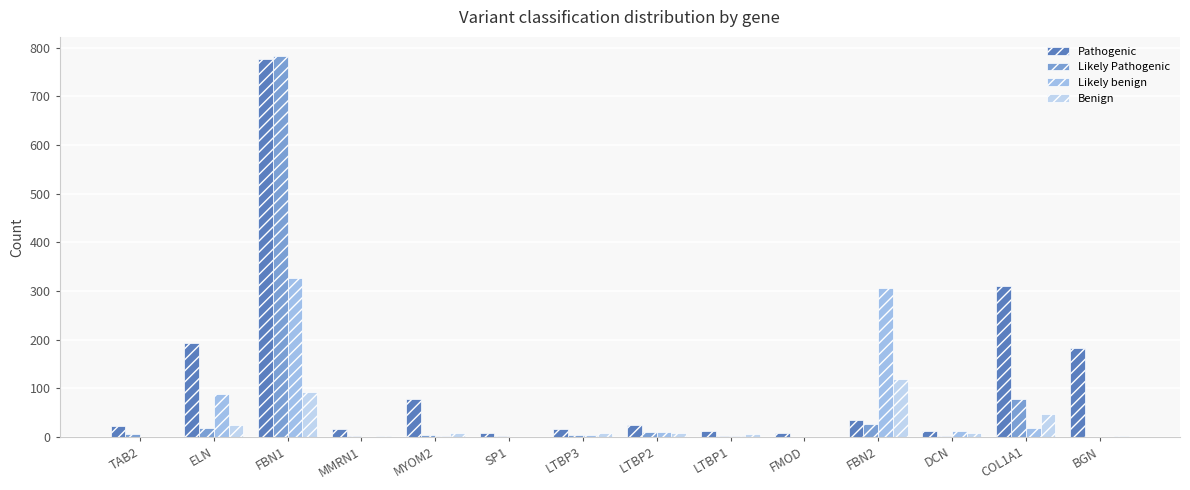

What is the value of the Pathogenic bar at the 10th from the left?

8